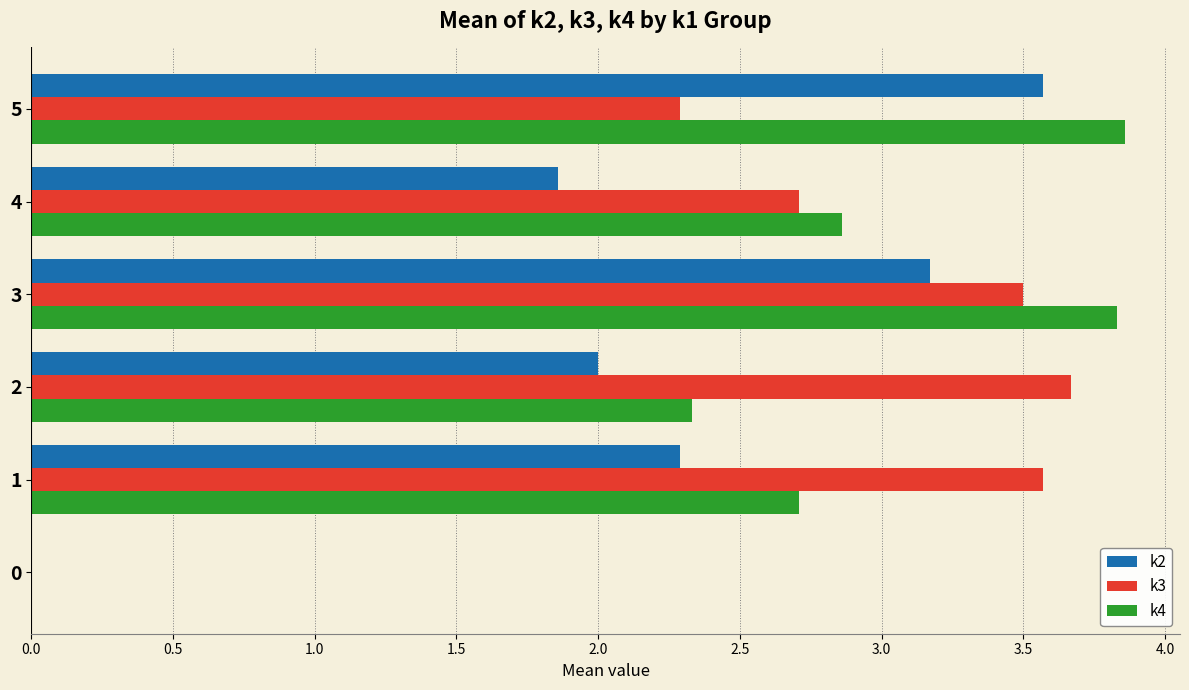

Which series changed the most between 0 and 2?

k3